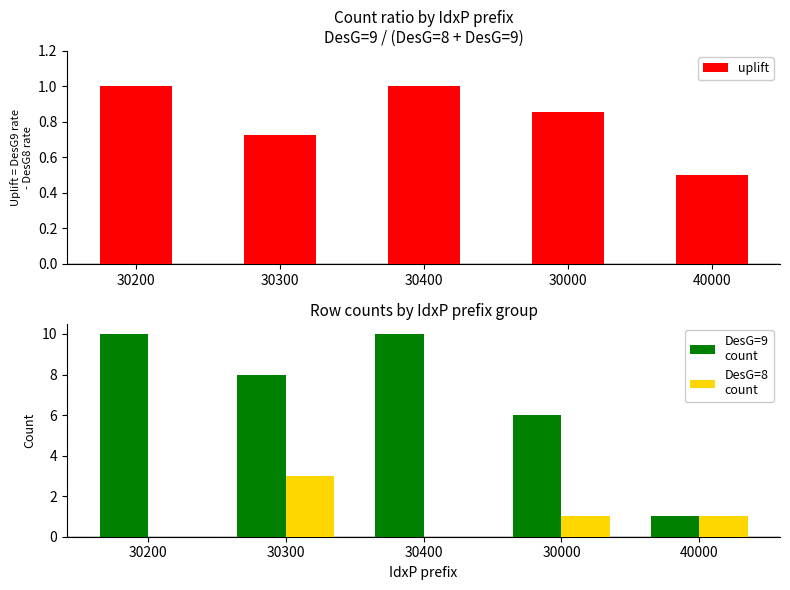

Reading right to left, list all the values displayed in this chart.

uplift: 40000=0.5	30000=0.9	30400=1.0	30300=0.7	30200=1.0
DesG=9
count: 40000=1.0	30000=6.0	30400=10.0	30300=8.0	30200=10.0
DesG=8
count: 40000=1.0	30000=1.0	30400=0.0	30300=3.0	30200=0.0